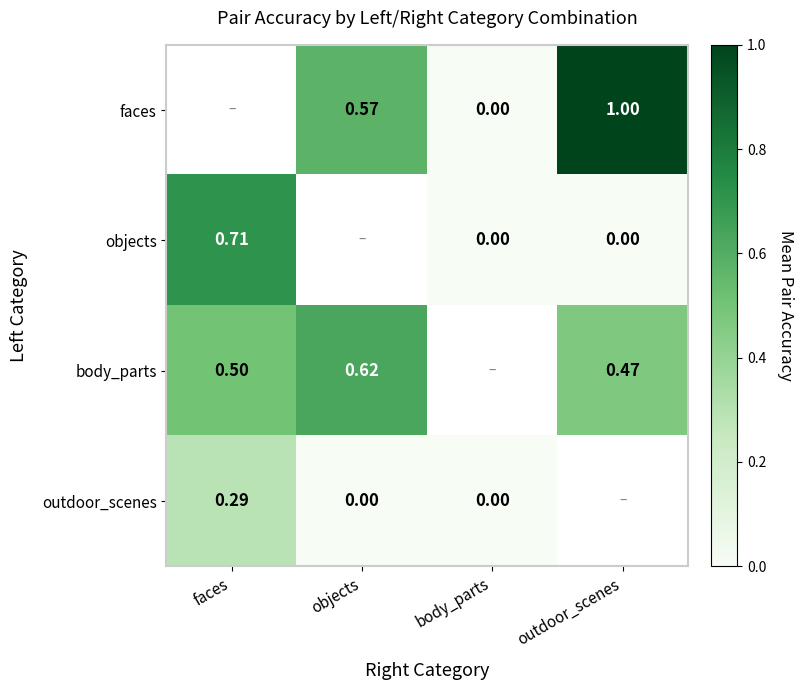

How many body_parts values are between 0 and 1?

3